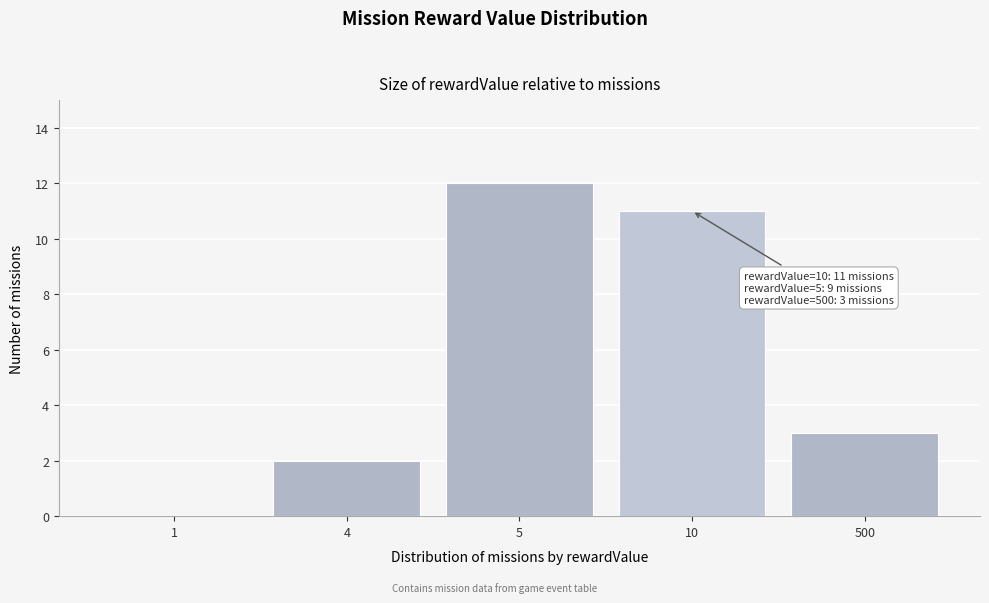

Reading left to right, transcribe all the data shown in this chart.

1=0	4=2	5=12	10=11	500=3